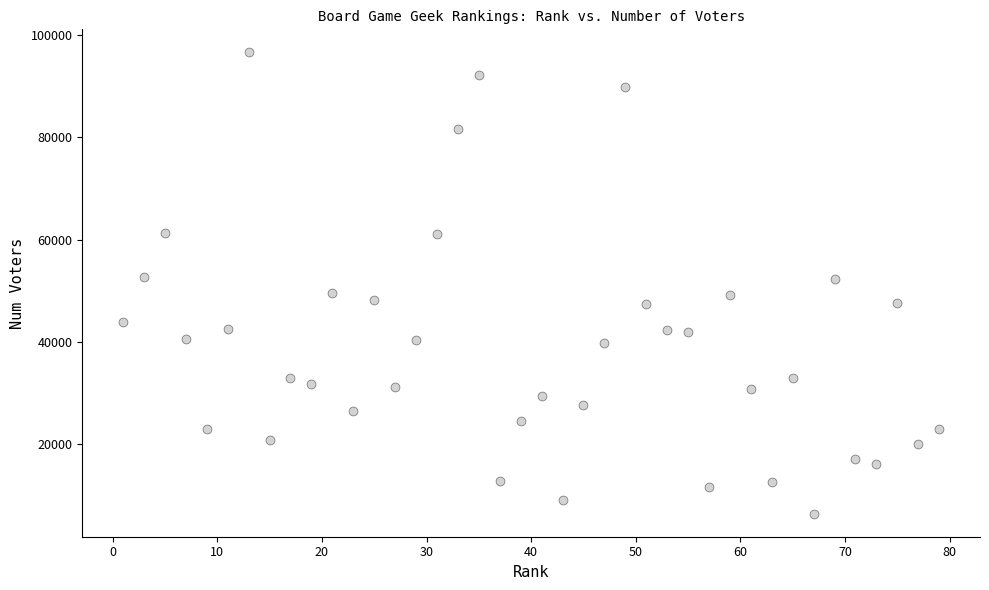

What is the range of Y values (max minus min)?

90255